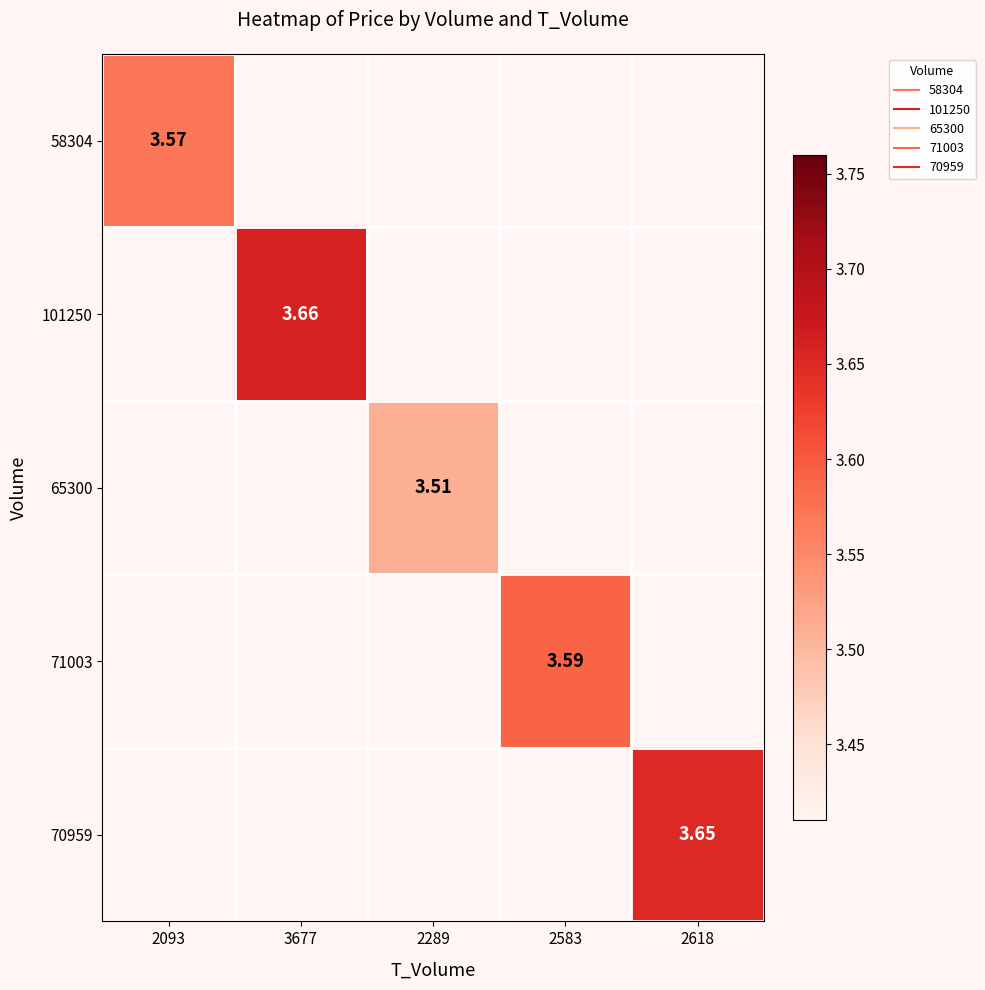

How many categories are shown in the chart?

5